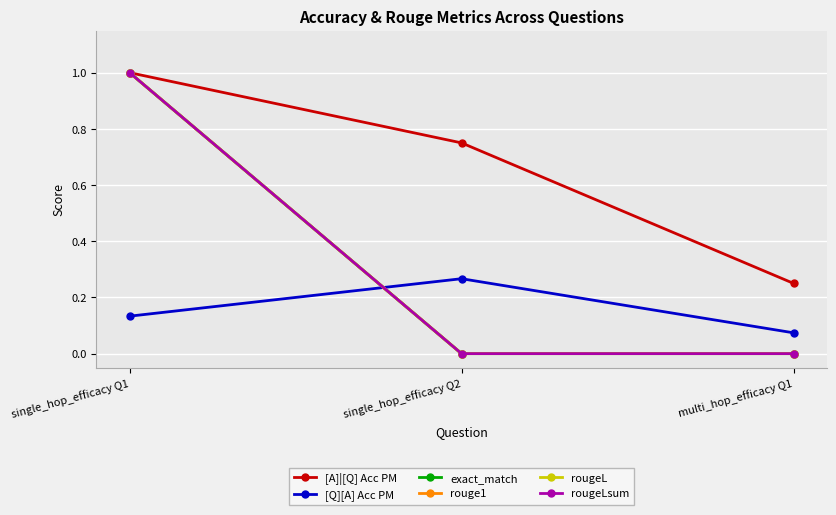

Between single_hop_efficacy Q1 and multi_hop_efficacy Q1, which series saw the biggest shift?

exact_match